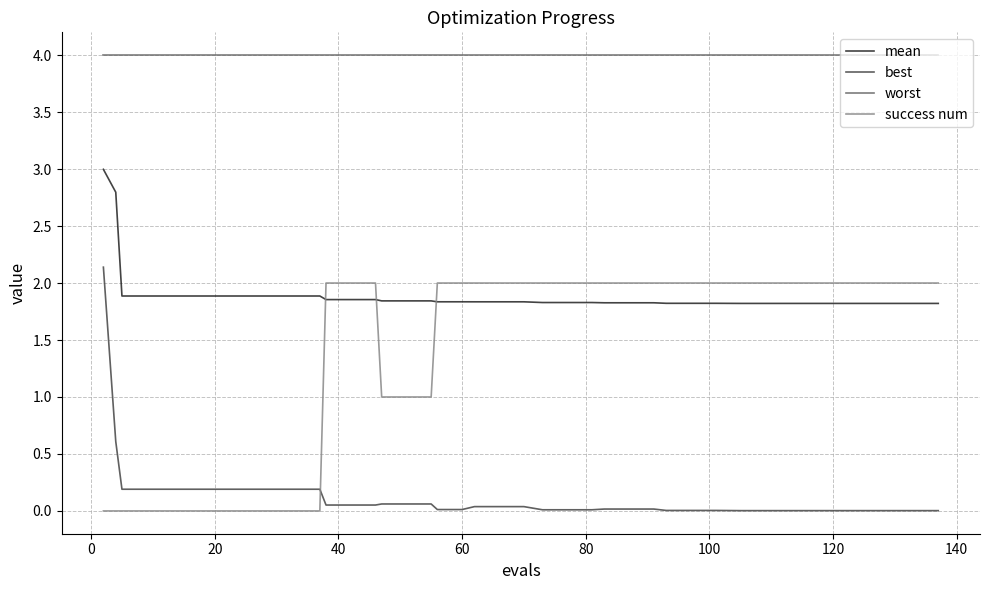

How many categories are shown in the chart?

40